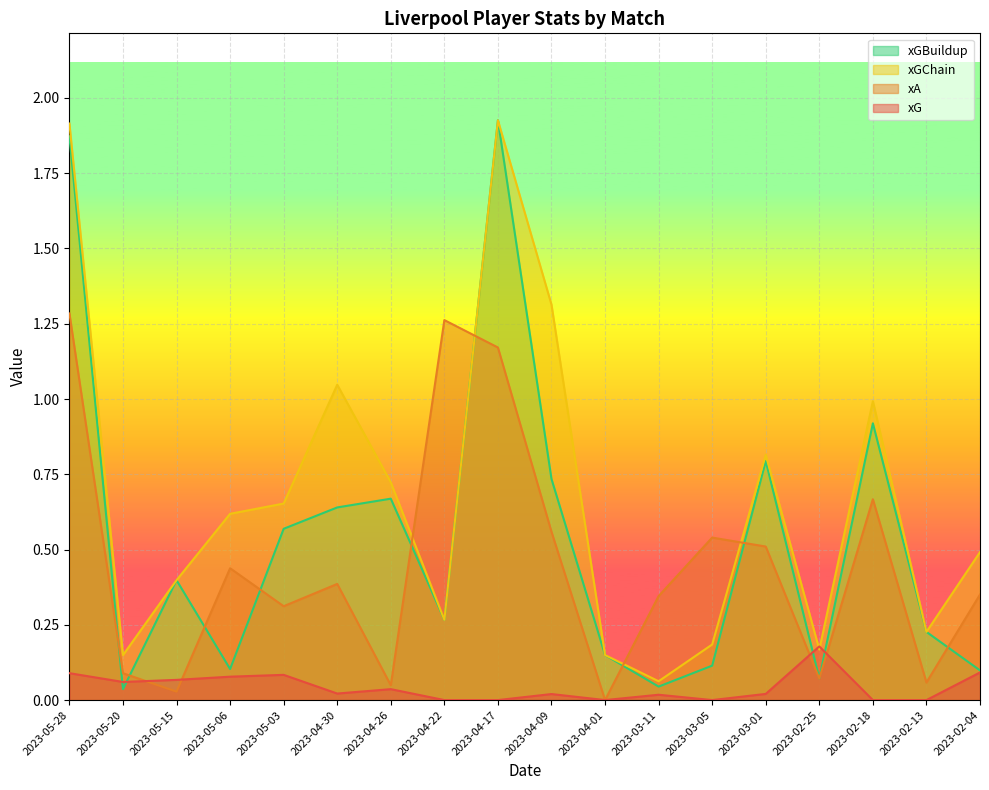

How many categories are shown in the chart?

18